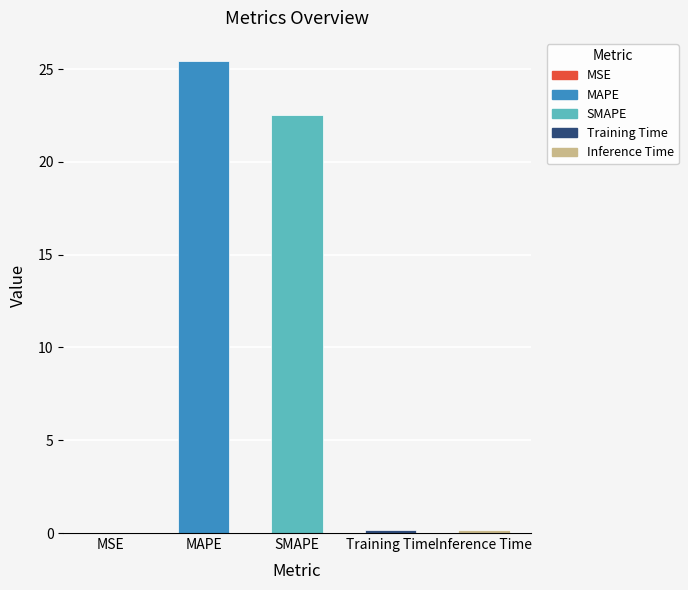

Read the value at SMAPE.

22.5